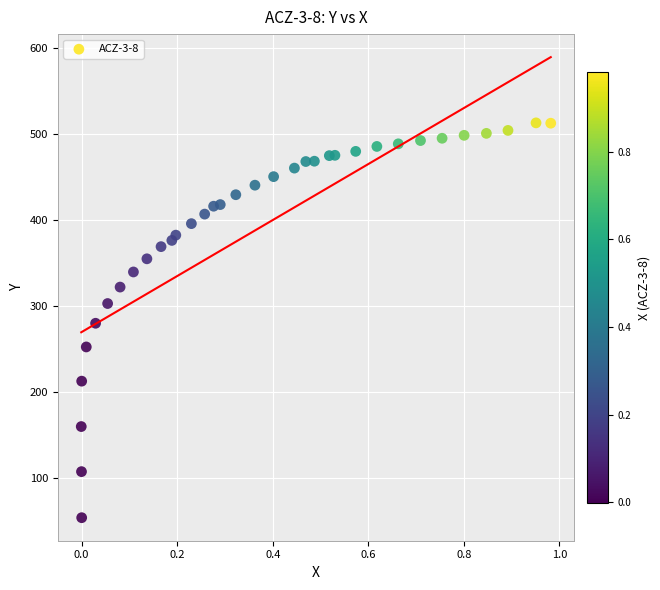

What is the range of X values (max minus min)?

1.0